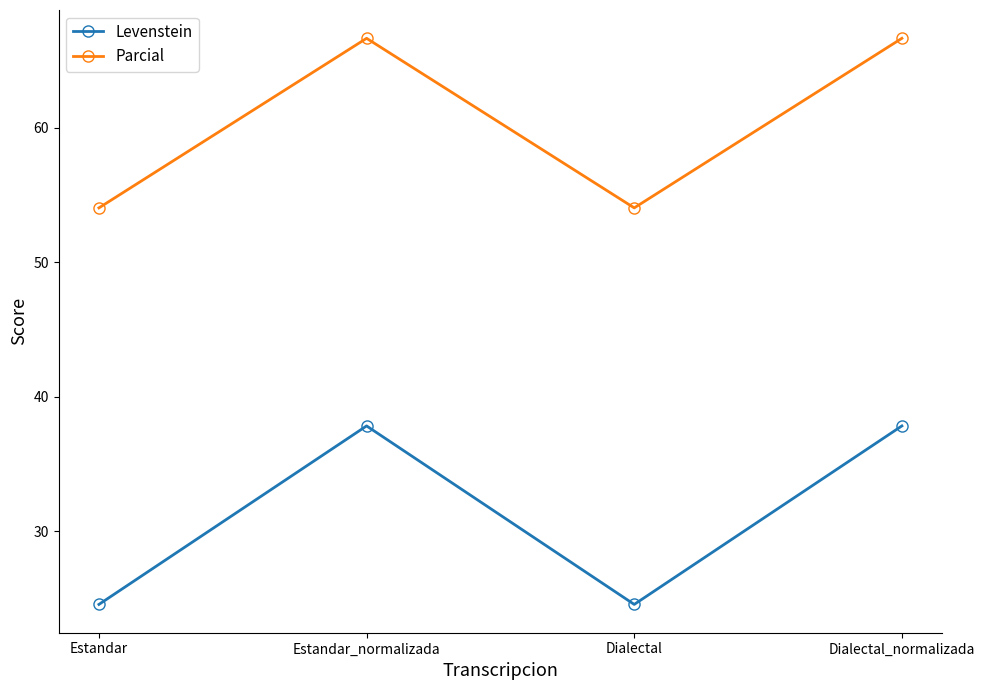

What is the sum of all Levenstein values?

124.8